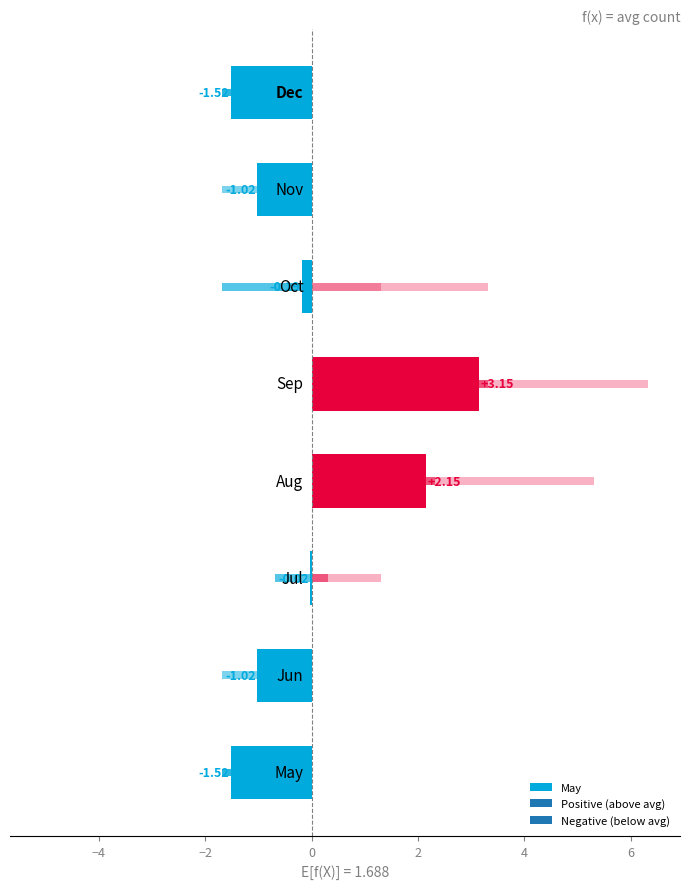

What is the difference between the 2011 values at Aug and Jun?

6.0